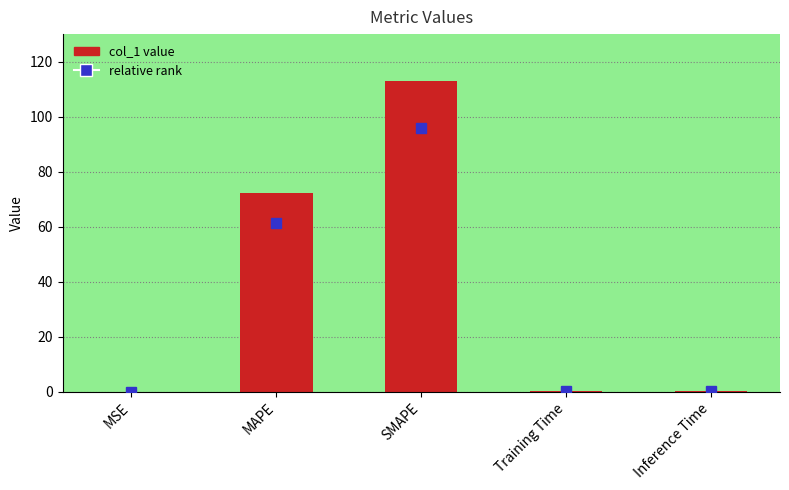

What is the change in value from MAPE to SMAPE?

+40.7